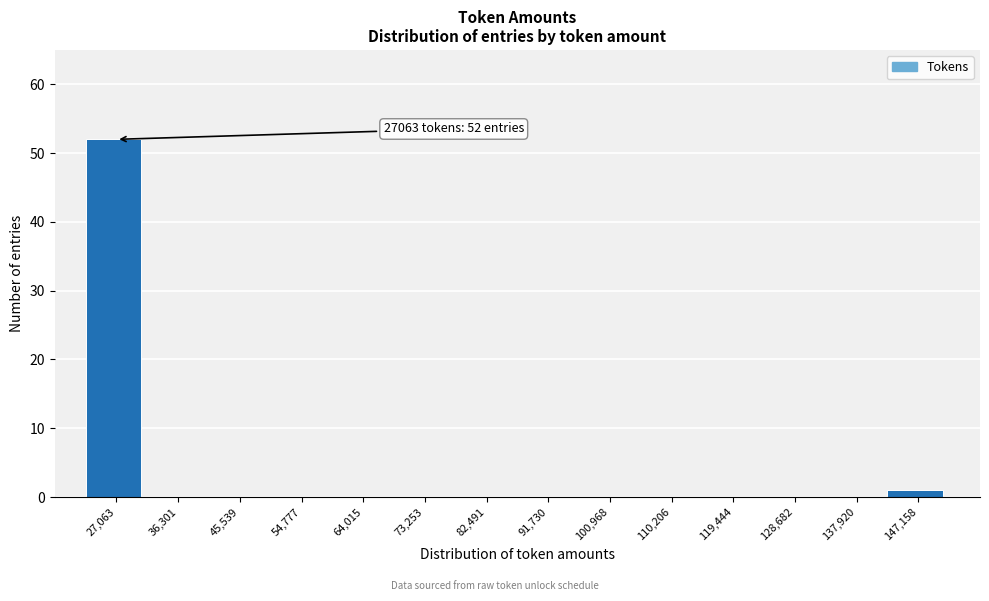

Reading left to right, transcribe all the data shown in this chart.

27,063=52	36,301=0	45,539=0	54,777=0	64,015=0	73,253=0	82,491=0	91,730=0	100,968=0	110,206=0	119,444=0	128,682=0	137,920=0	147,158=1